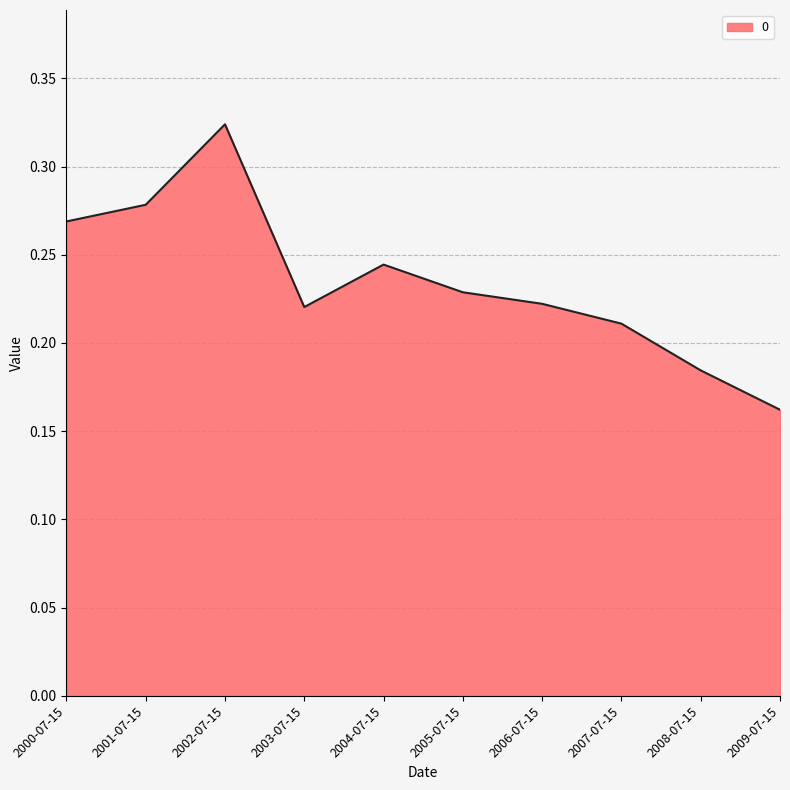

Which category has the lowest value across all series?

2009-07-15